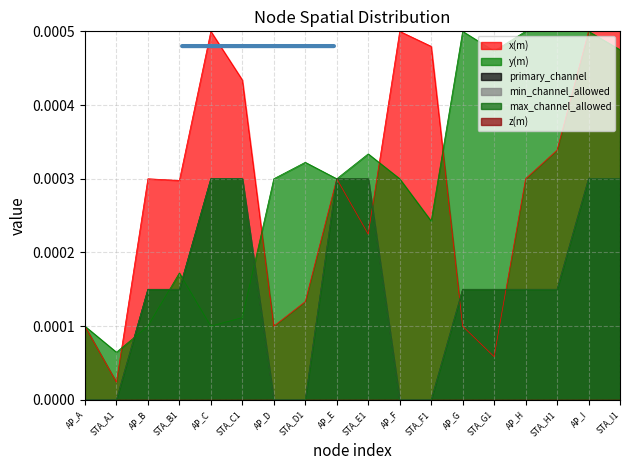

Between AP_D and STA_G1, which series saw the biggest shift?

y(m)